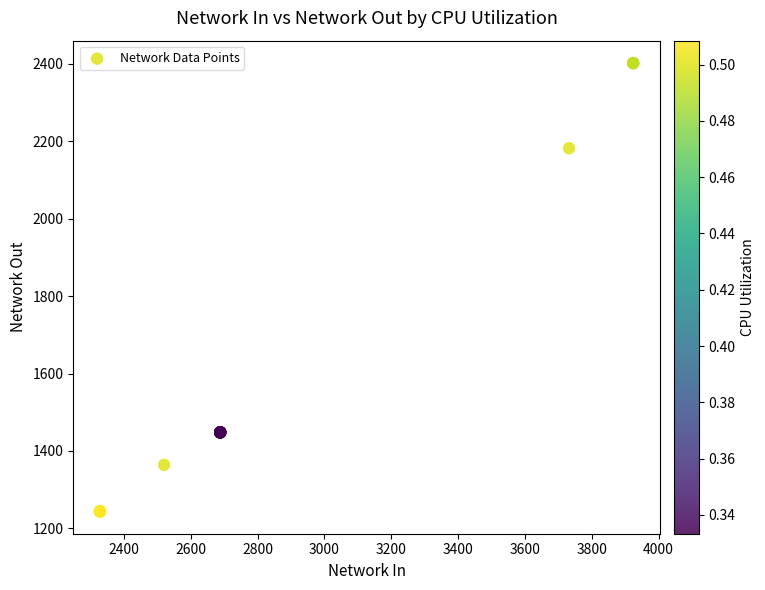

What Y value in the scatter plot is closest to 1823?

2182